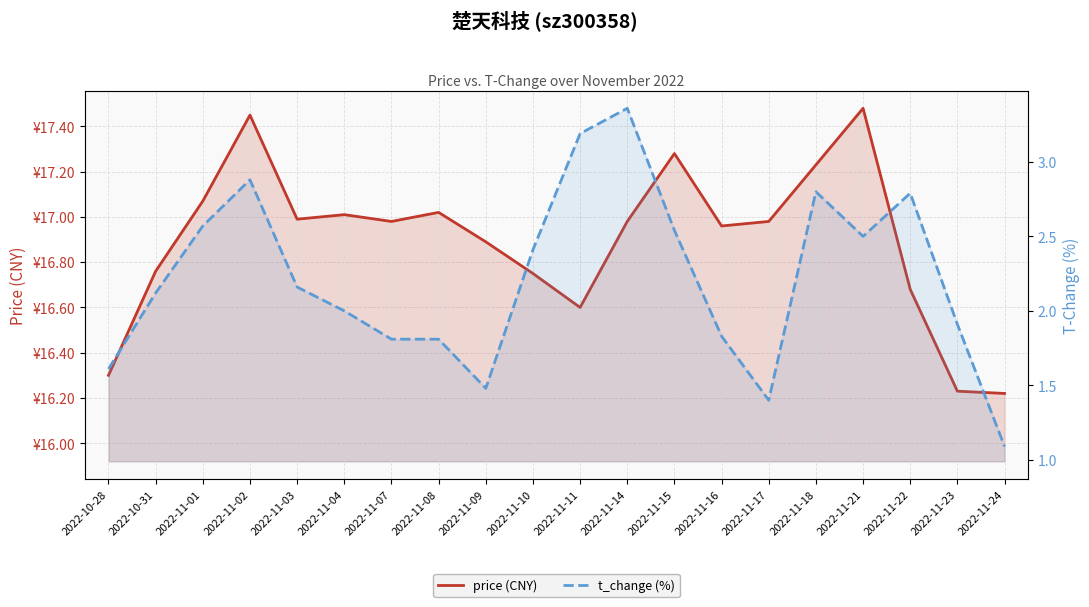

How many interior local peaks does the price (CNY) series have?

5